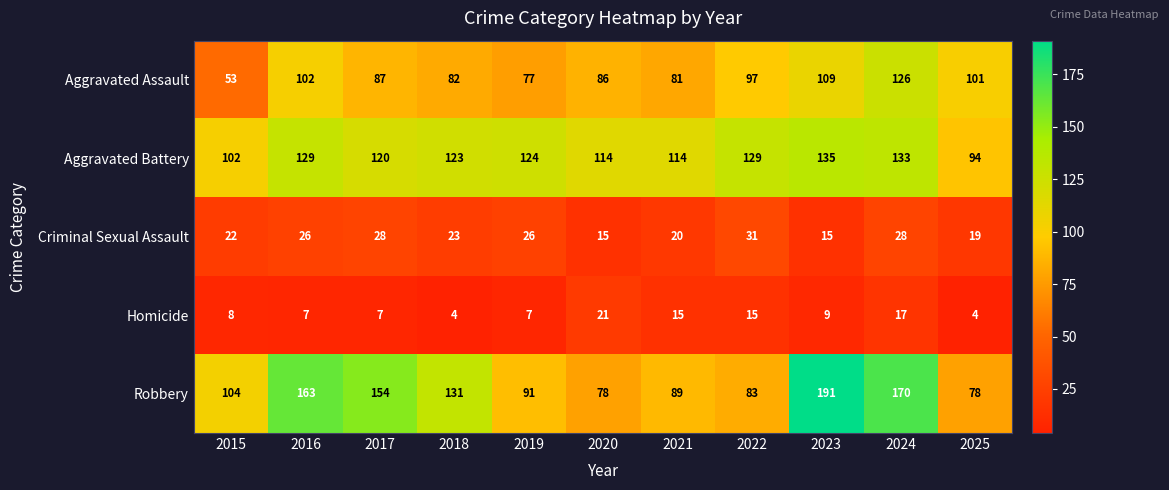

At 2015, list the series in order from smallest to largest.

Homicide, Criminal Sexual Assault, Aggravated Assault, Aggravated Battery, Robbery